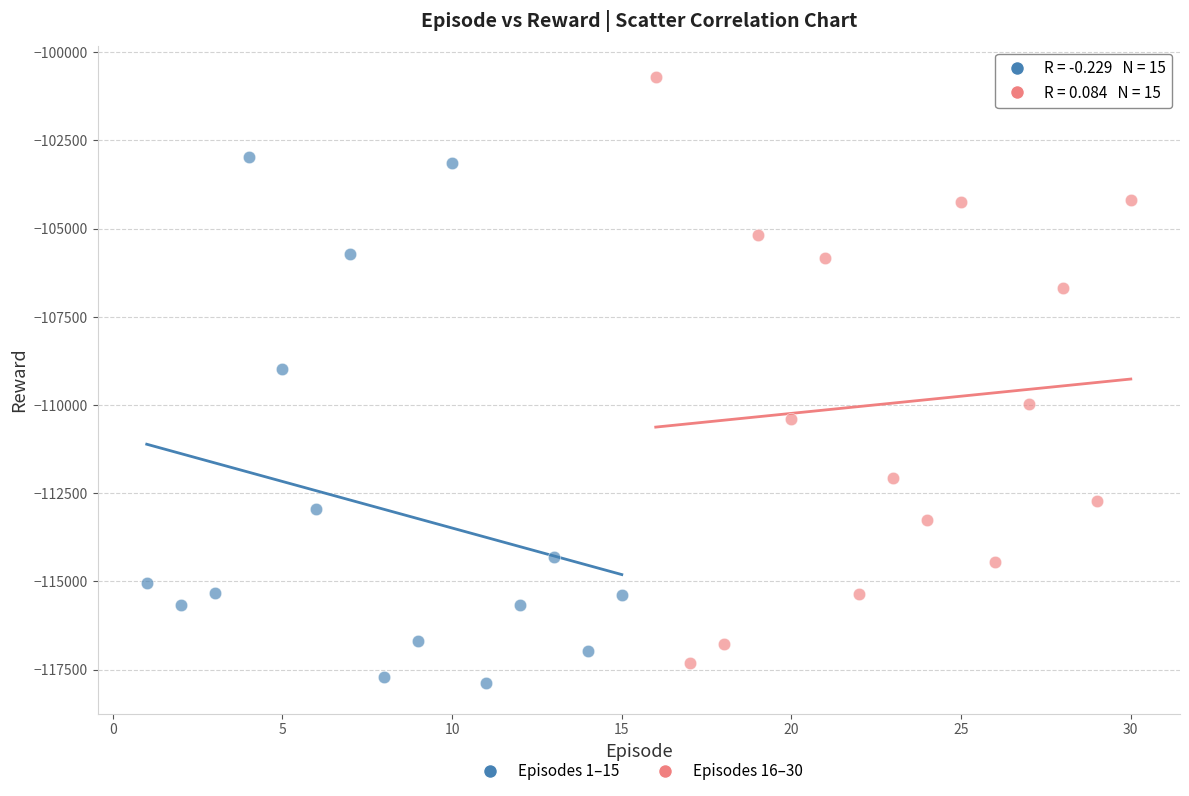

Which series reaches the minimum Y coordinate?

Episodes 1–15